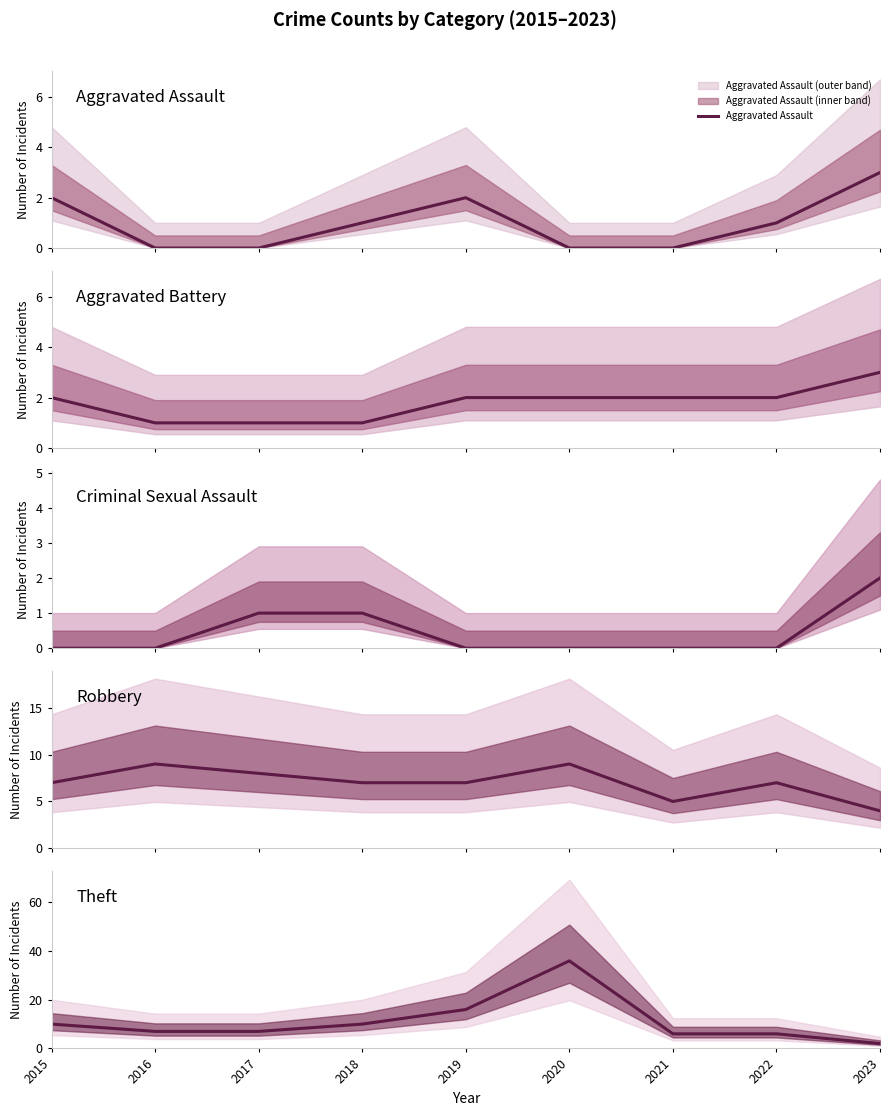

Reading left to right, transcribe all the data shown in this chart.

Aggravated Assault: 2	0	0	1	2	0	0	1	3
Aggravated Battery: 2	1	1	1	2	2	2	2	3
Criminal Sexual Assault: 0	0	1	1	0	0	0	0	2
Robbery: 7	9	8	7	7	9	5	7	4
Theft: 10	7	7	10	16	36	6	6	2